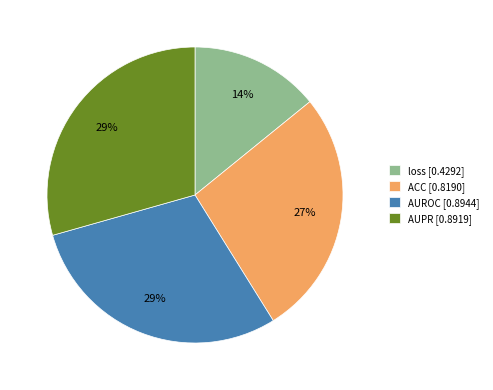

To the nearest percent, what portion does ACC represent?

27%